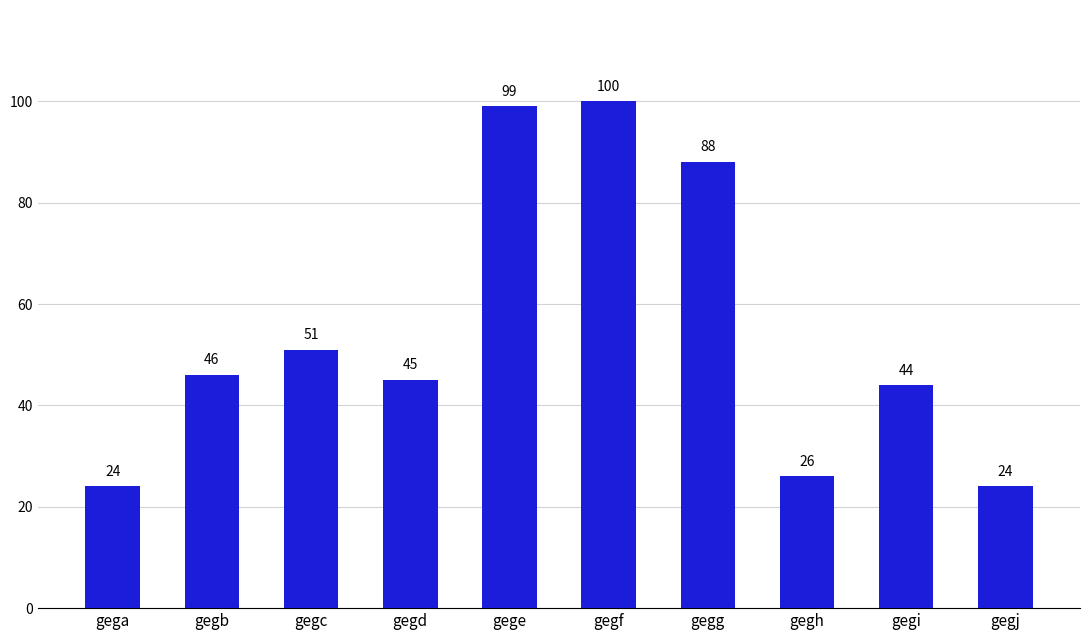

Reading left to right, what are all the values shown in this chart?

gega=24	gegb=46	gegc=51	gegd=45	gege=99	gegf=100	gegg=88	gegh=26	gegi=44	gegj=24